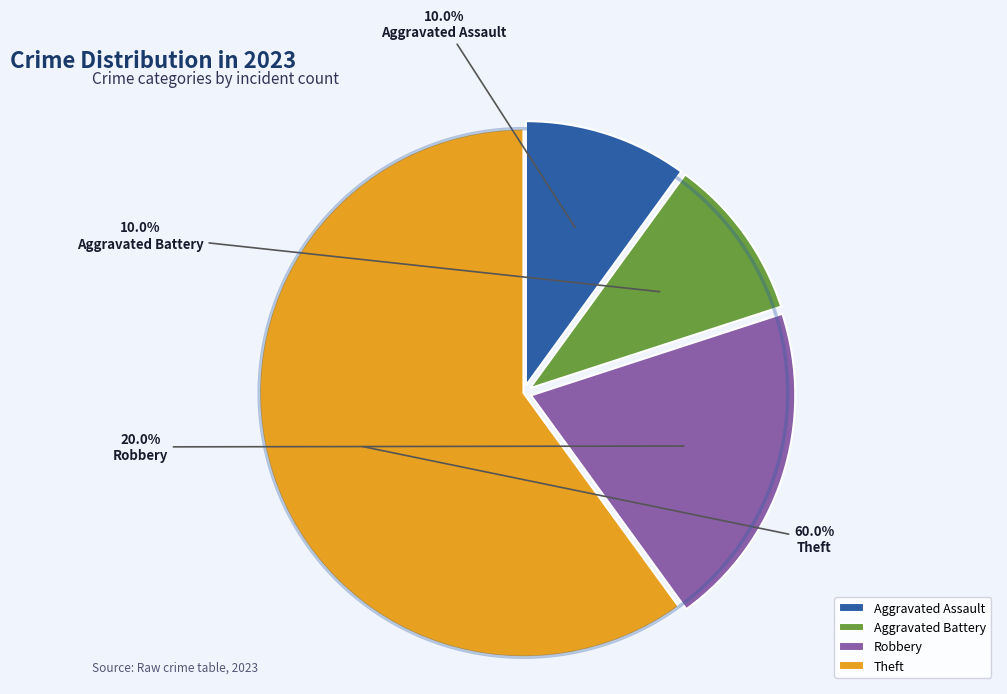

Is it true that Aggravated Battery is 10% of the pie?

True